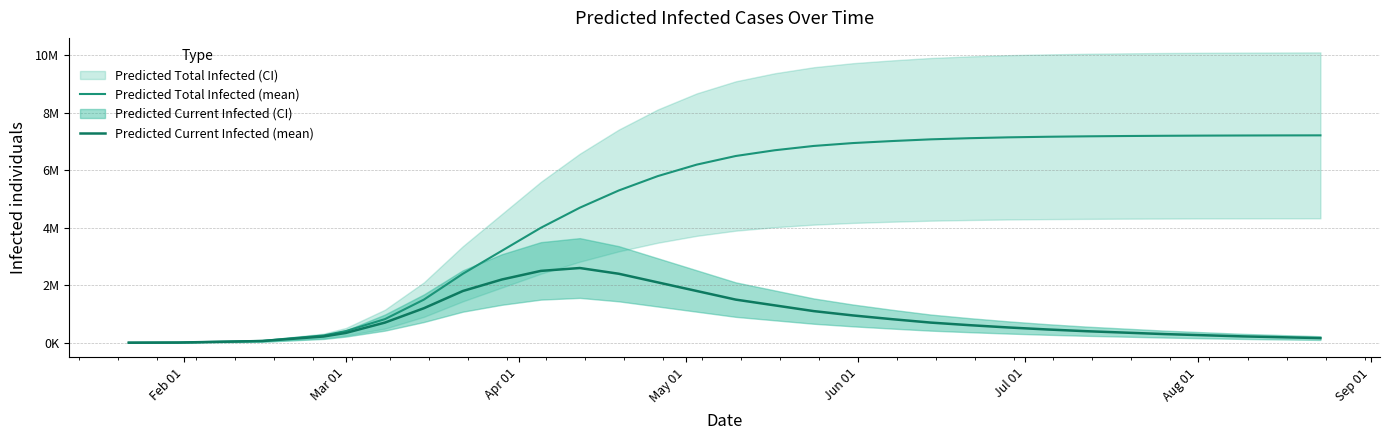

What is the value of the Predicted Total Infected (mean) point at the 25th from the left?

7196000